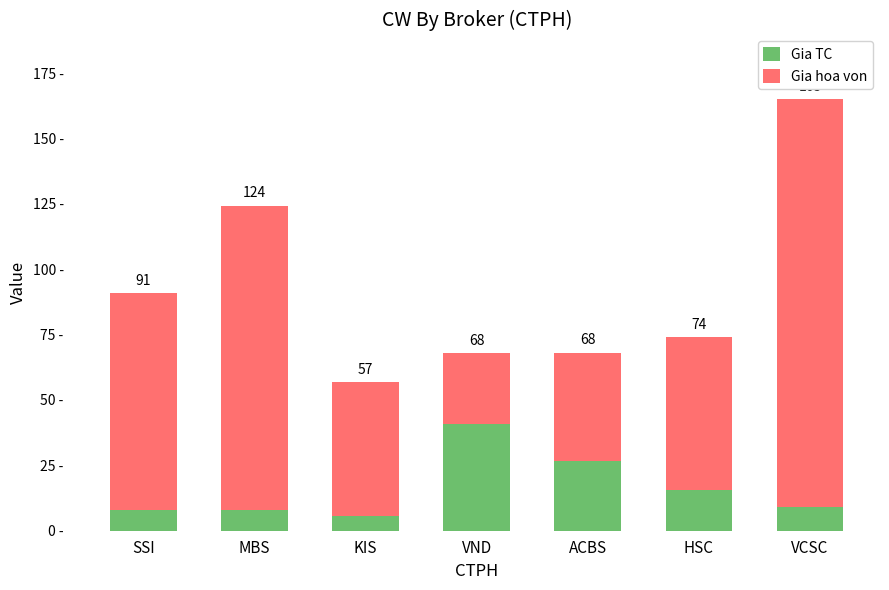

Does the chart contain any negative values?

No